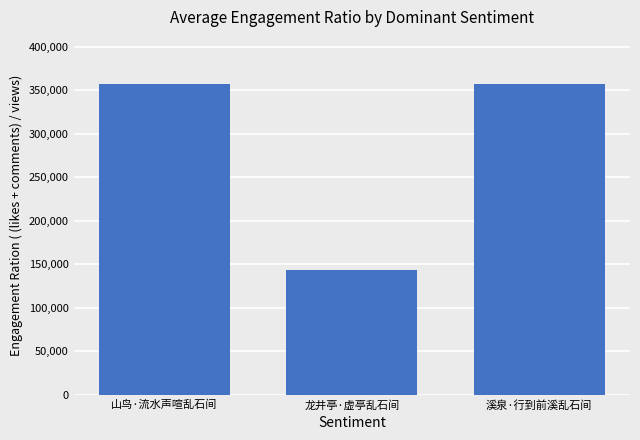

What position from the right is 溪泉·行到前溪乱石间?

1